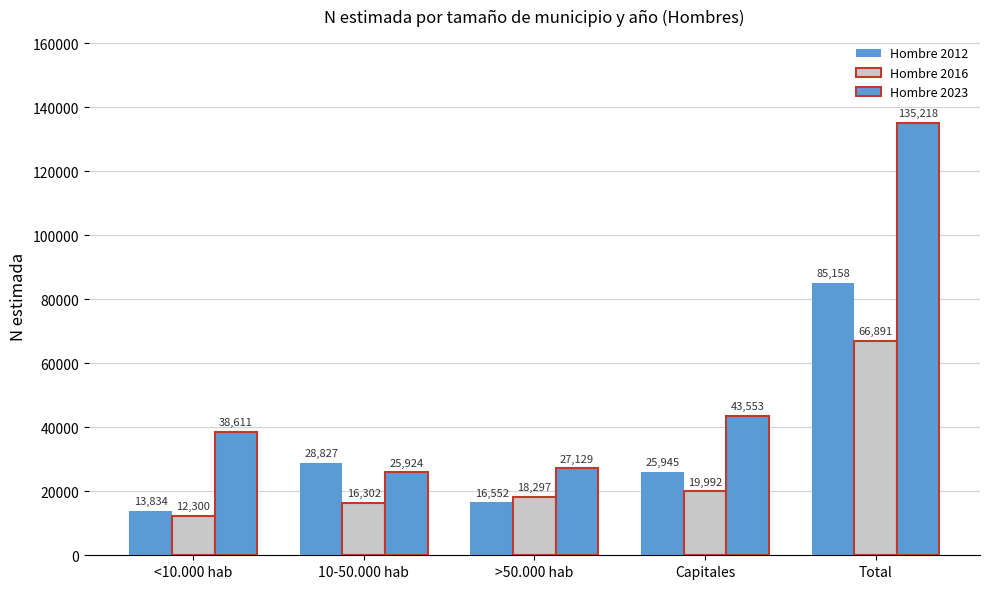

Rank the series by their average value, from highest to lowest.

Hombre 2023, Hombre 2012, Hombre 2016